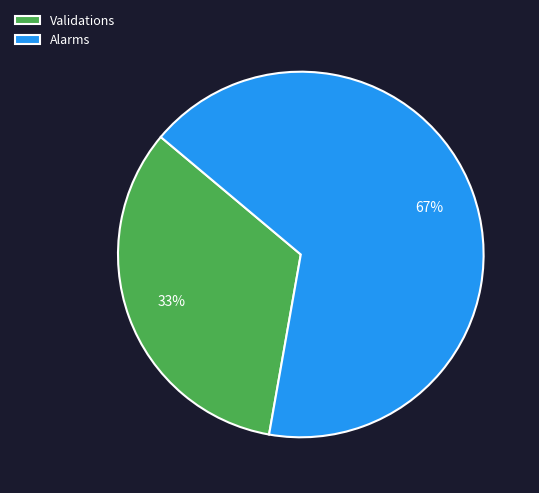

How many segments does this pie chart have?

2